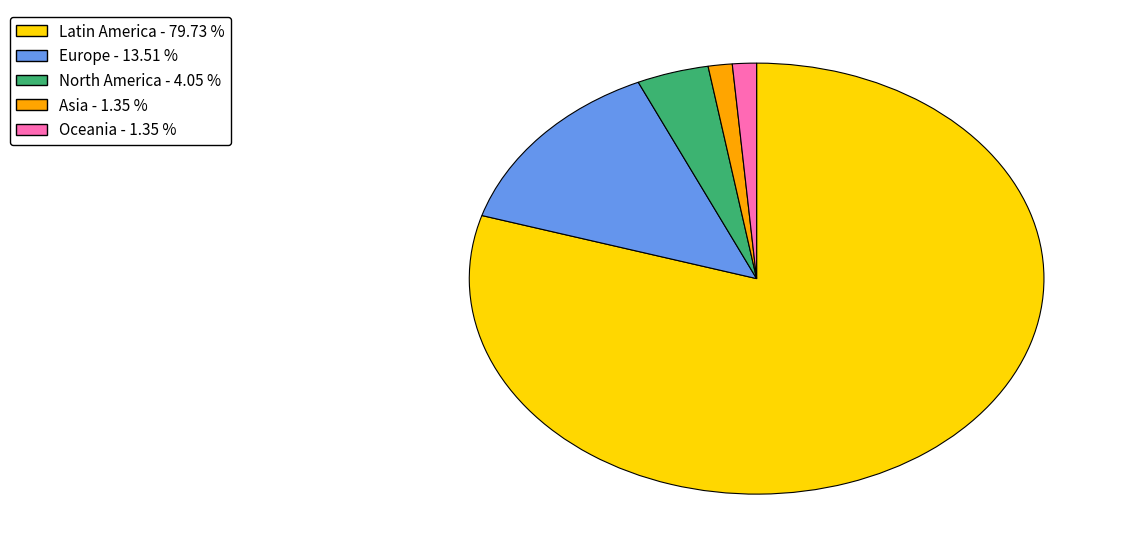

How many slices are in this pie chart?

5